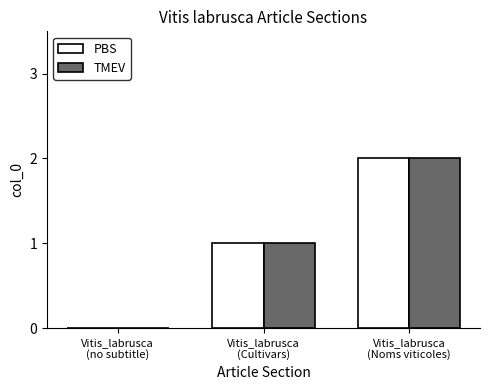

What is the sum of all TMEV values?

3